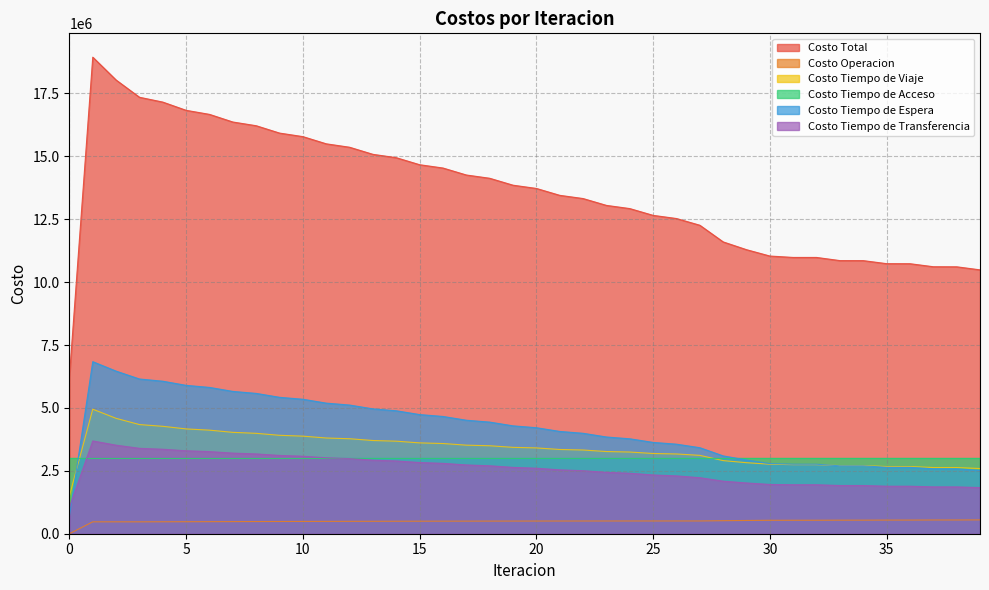

How many categories are shown in the chart?

40